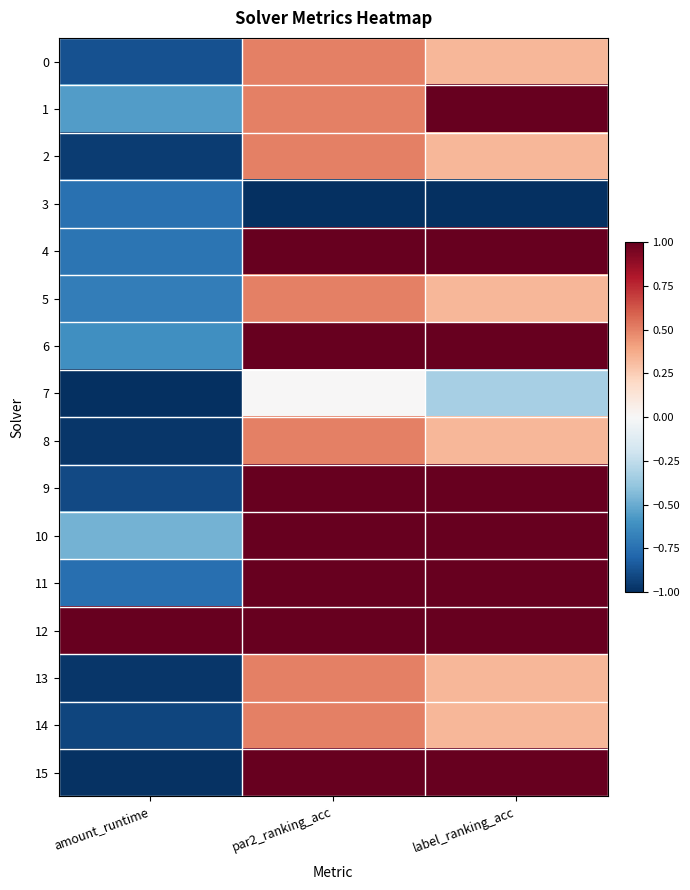

What is the greatest value displayed?

1.0